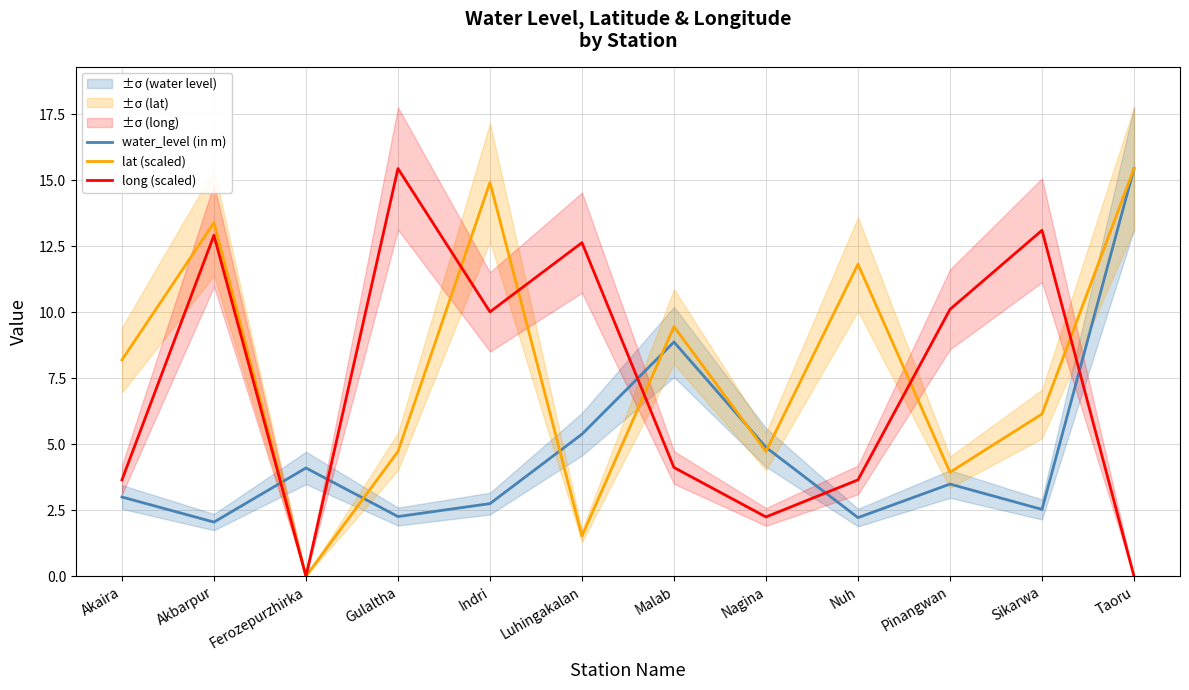

After their last crossing, which series has the higher values: long (scaled) or lat (scaled)?

lat (scaled)